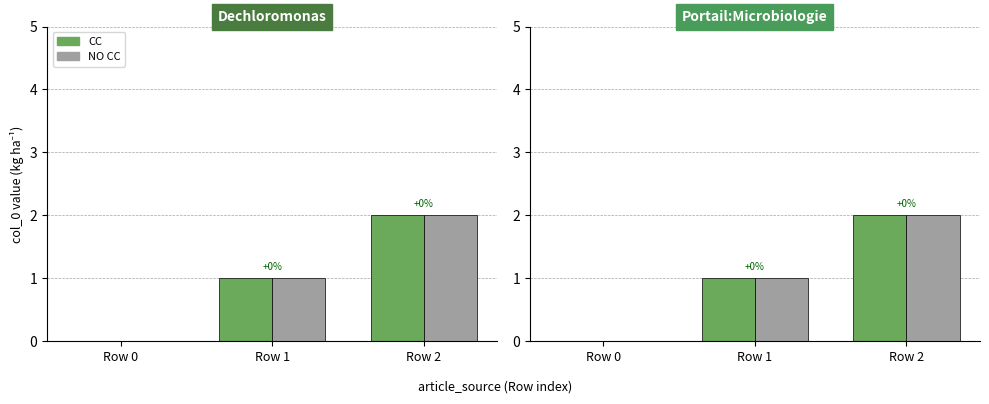

Which label corresponds to the largest value in the chart?

Row 2